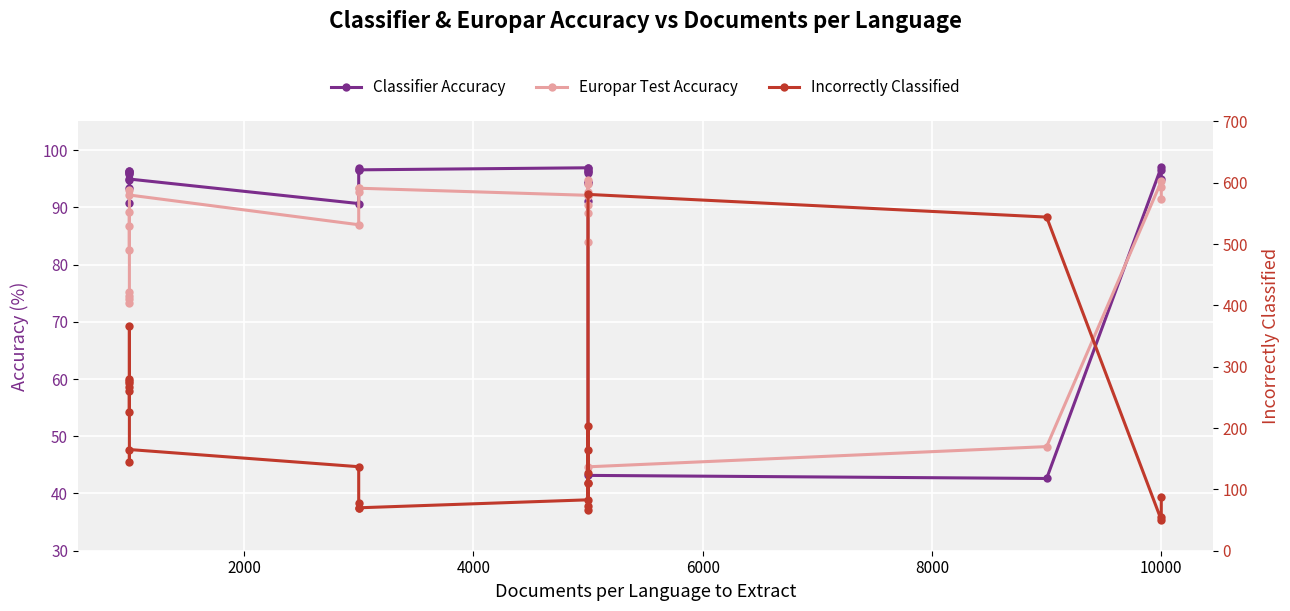

At how many categories does at least one series exceed 302?

3